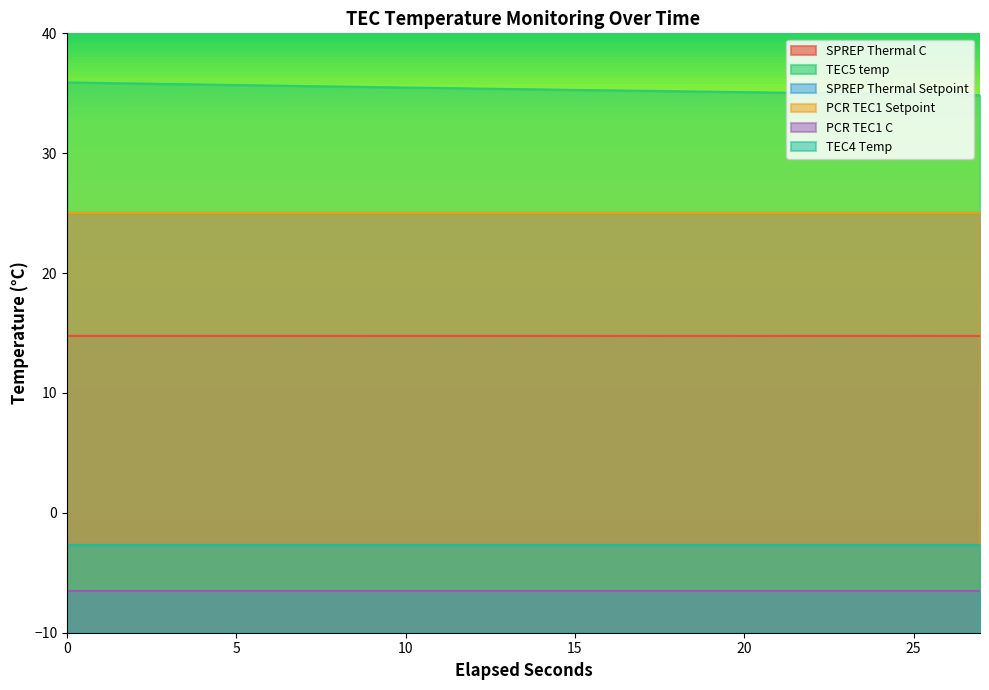

True or false: PCR TEC1 C has more than 2 interior local peaks.

False